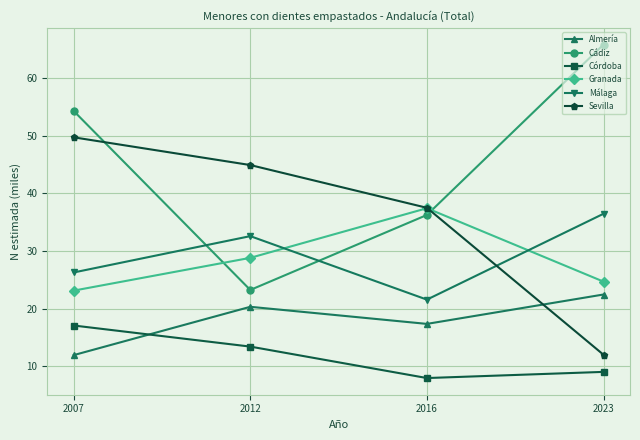

What is the average value of the Málaga series?

29.2